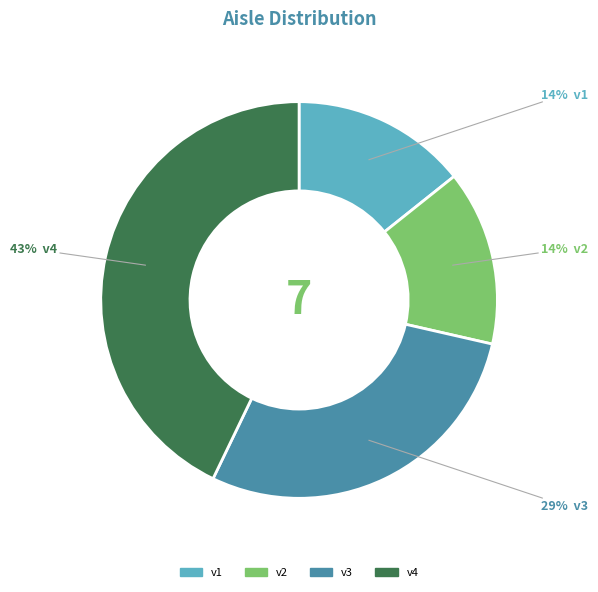

Do v3 and v2 together represent more than half of the pie?

No